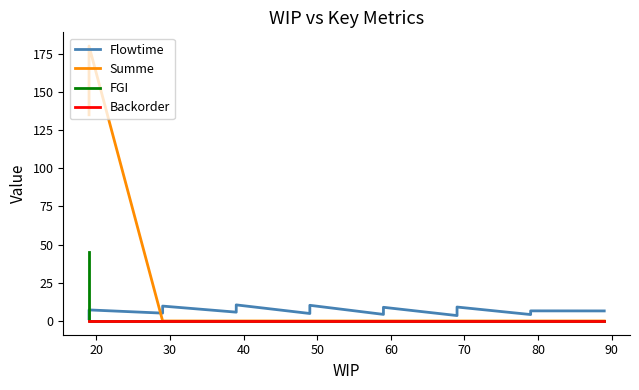

True or false: FGI and Backorder cross at least once.

False